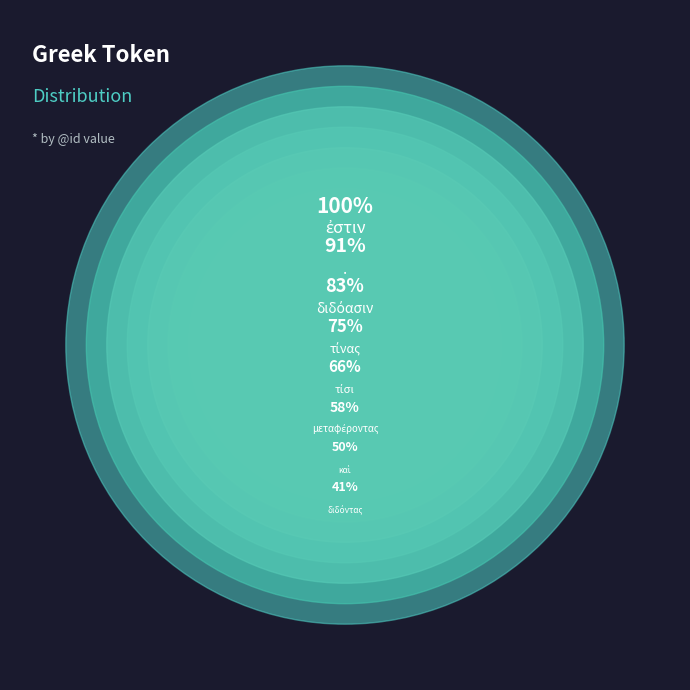

What is the change in value from τίσι to διδόασιν?

+2